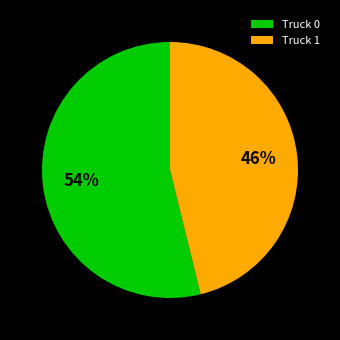

Does Truck 1 account for over 50% of the chart?

No